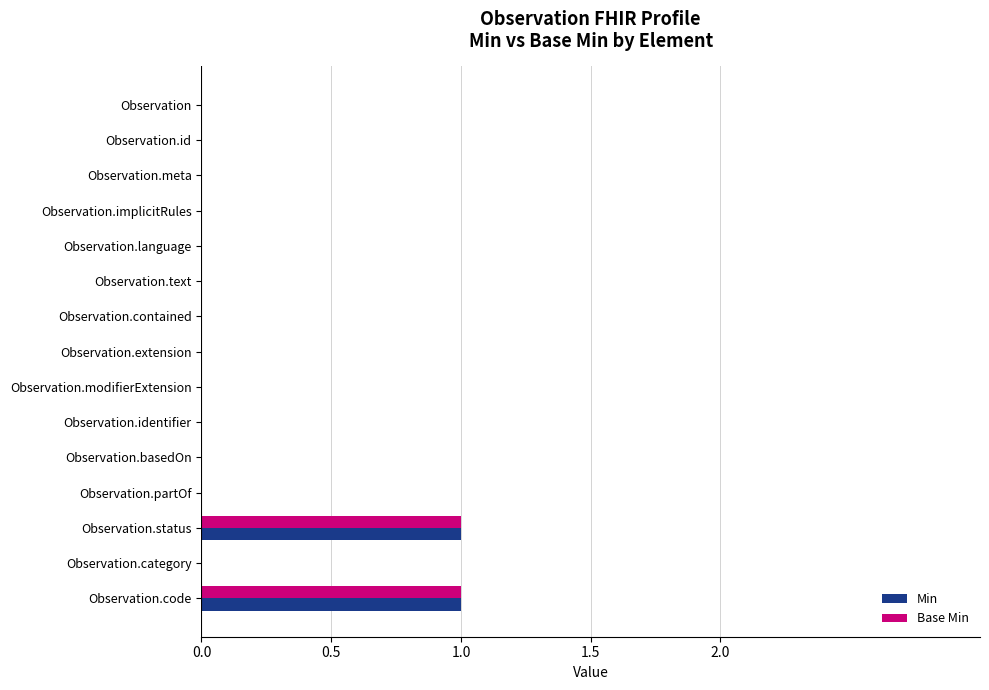

The value of Base Min at Observation is 0. True or false?

True